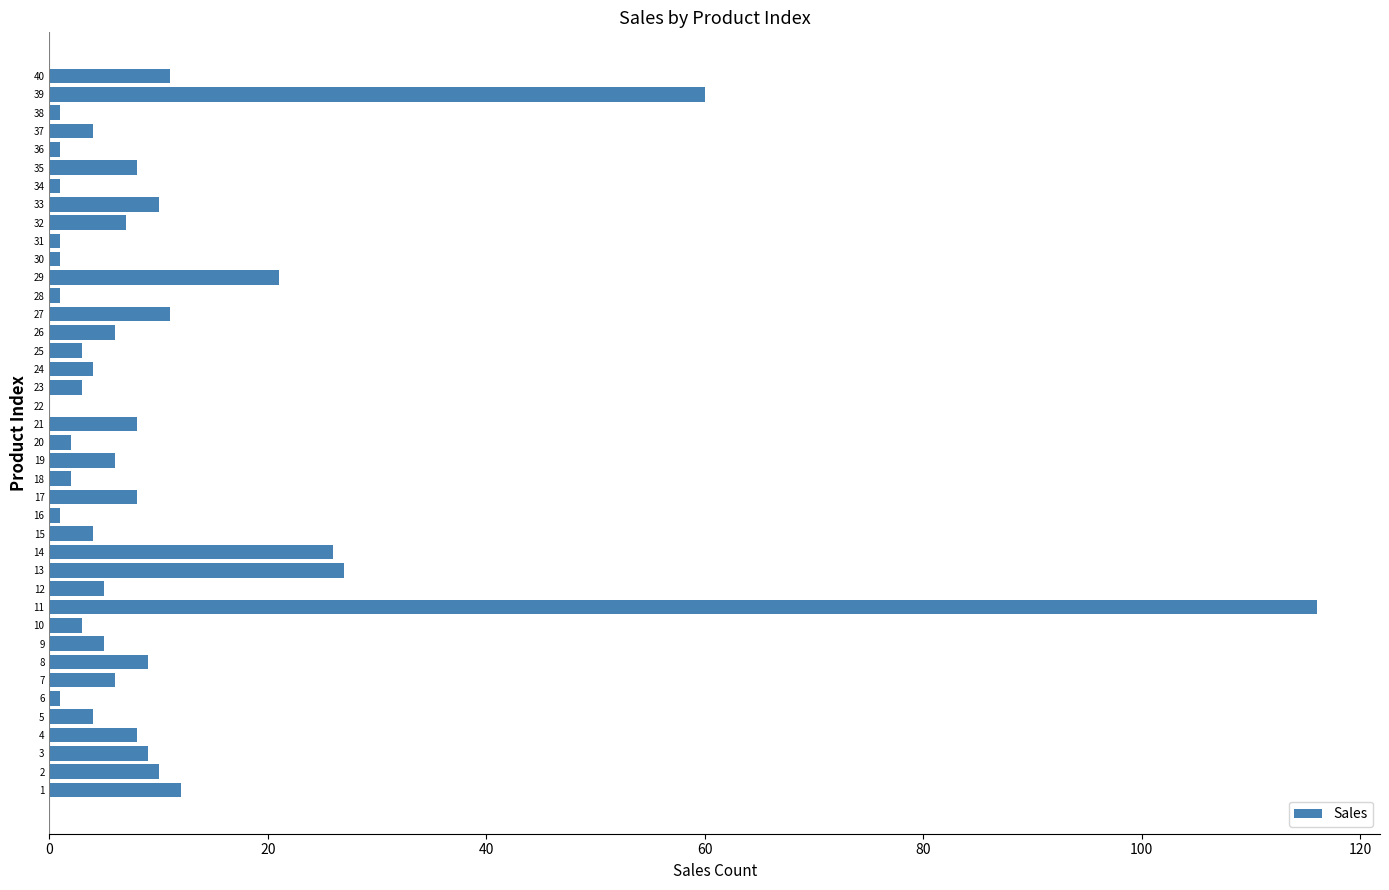

Which category has the highest value across all series?

11